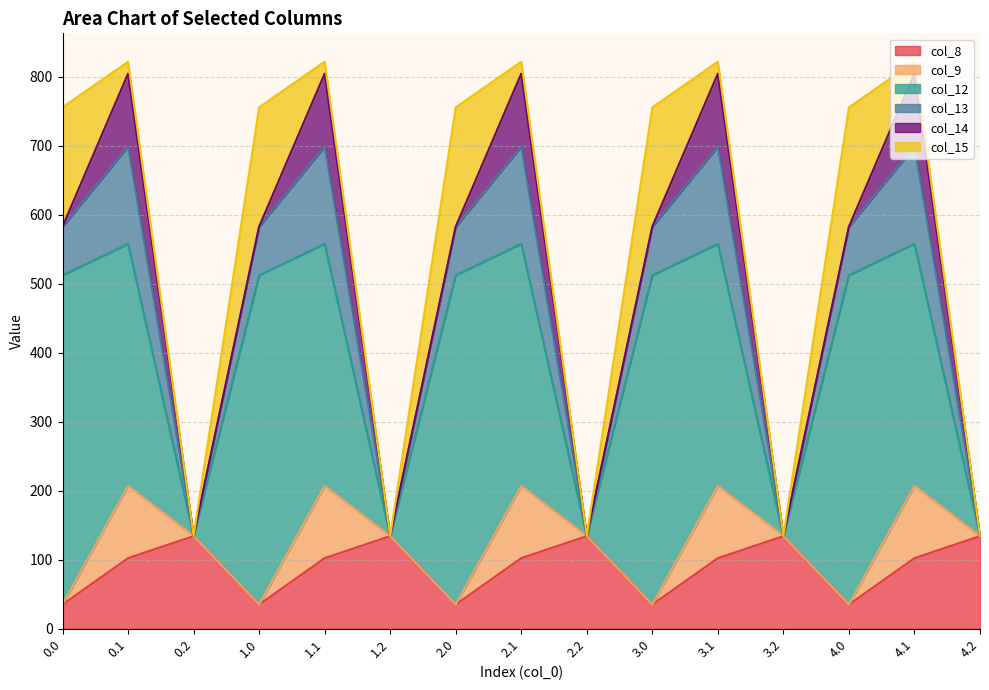

How many interior local peaks does the col_12 series have?

4